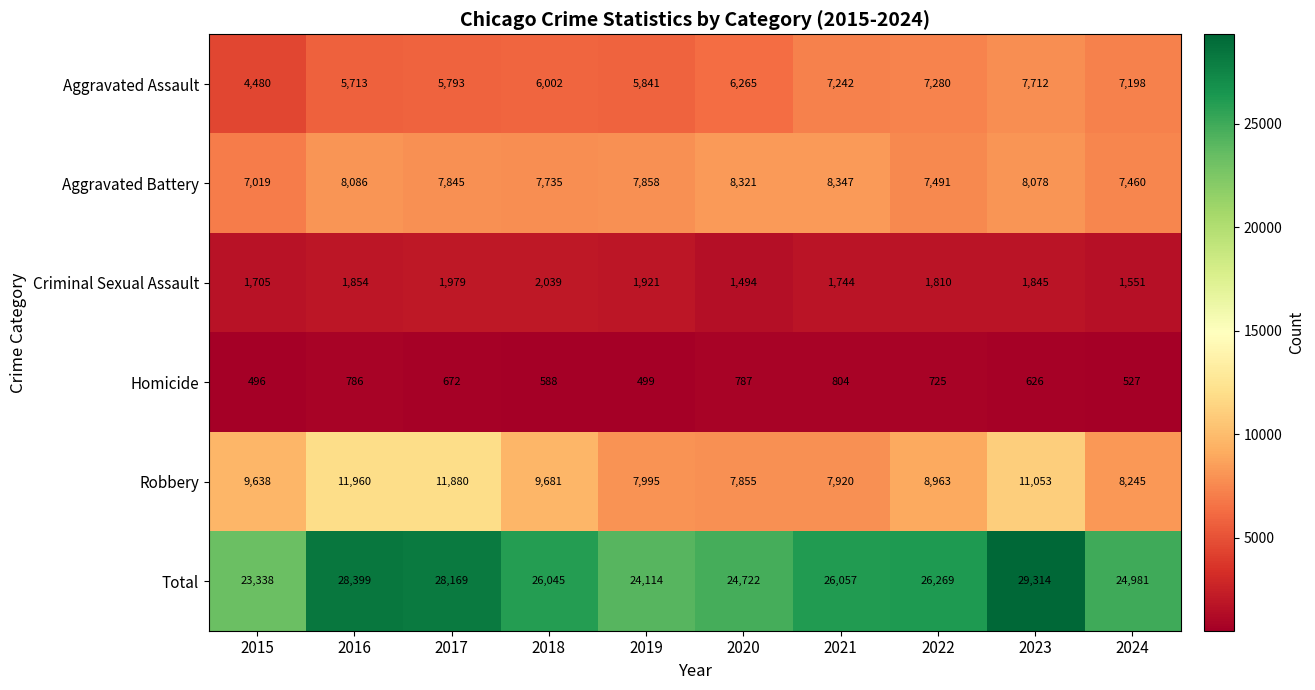

At which label does Homicide first exceed 672?

2016